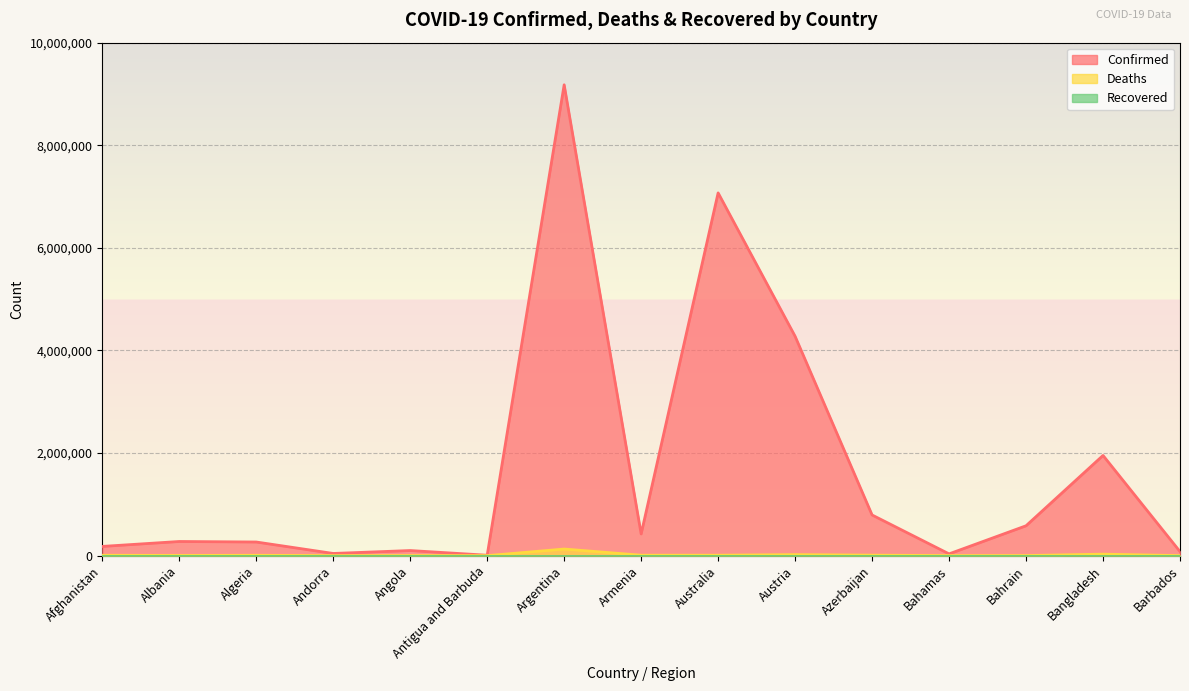

What is the label of the 14th point from the left?

Bangladesh